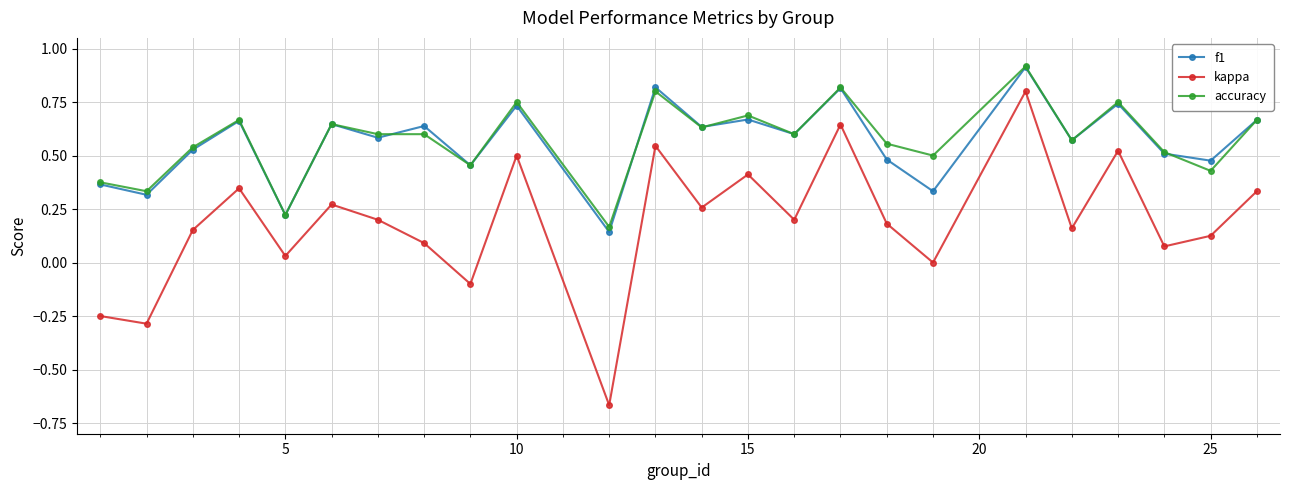

True or false: kappa and accuracy cross at least once.

False